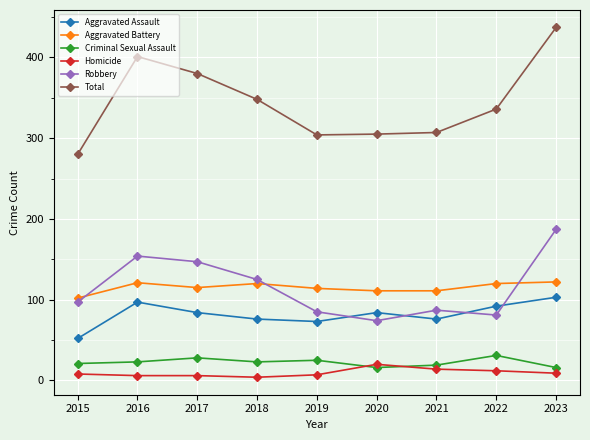

How many data points does each series have?

9